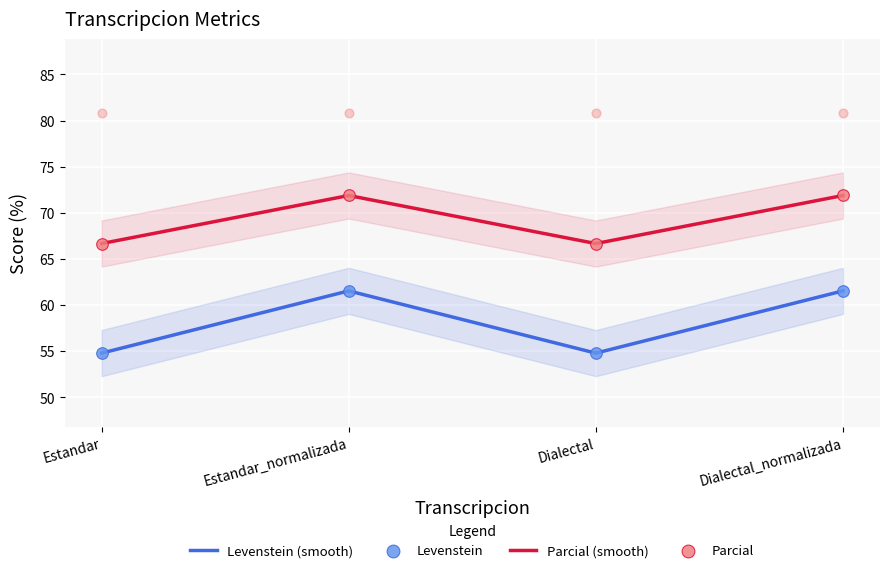

What are all the series names shown in the legend?

Levenstein (smooth), Parcial (smooth), Levenstein, Parcial